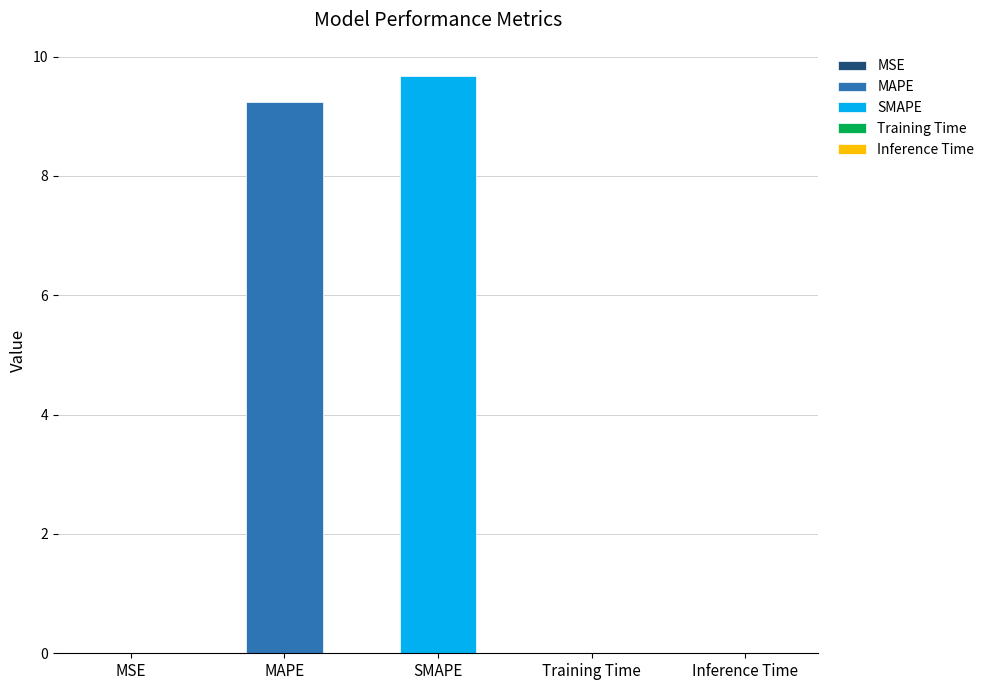

Is it true that the value at SMAPE is 9.7?

True